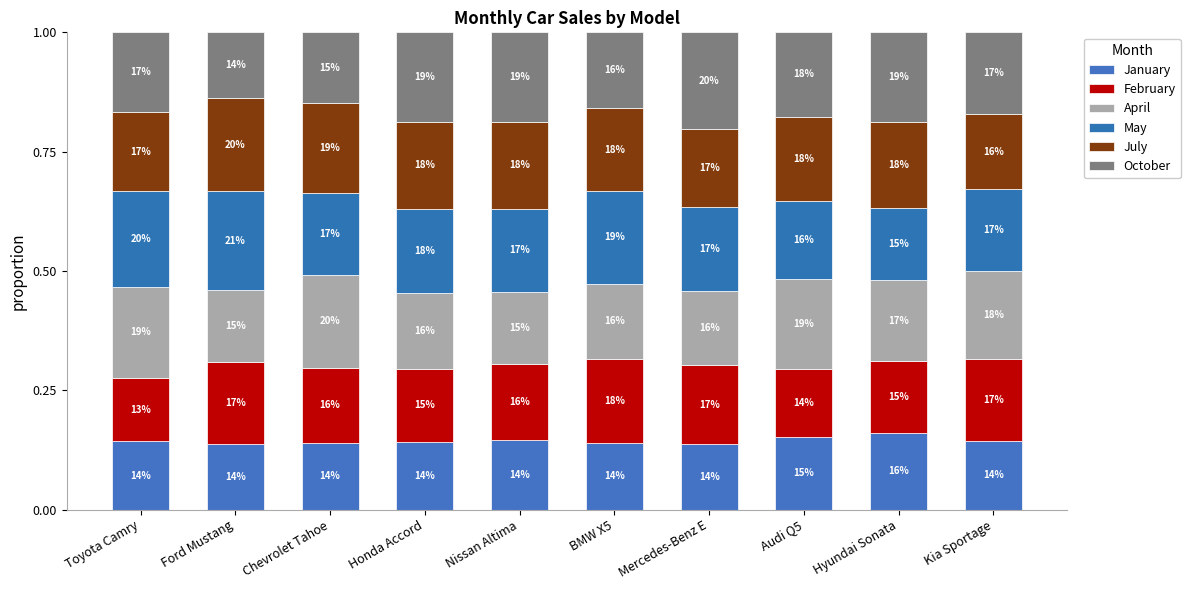

Does the chart contain any negative values?

No